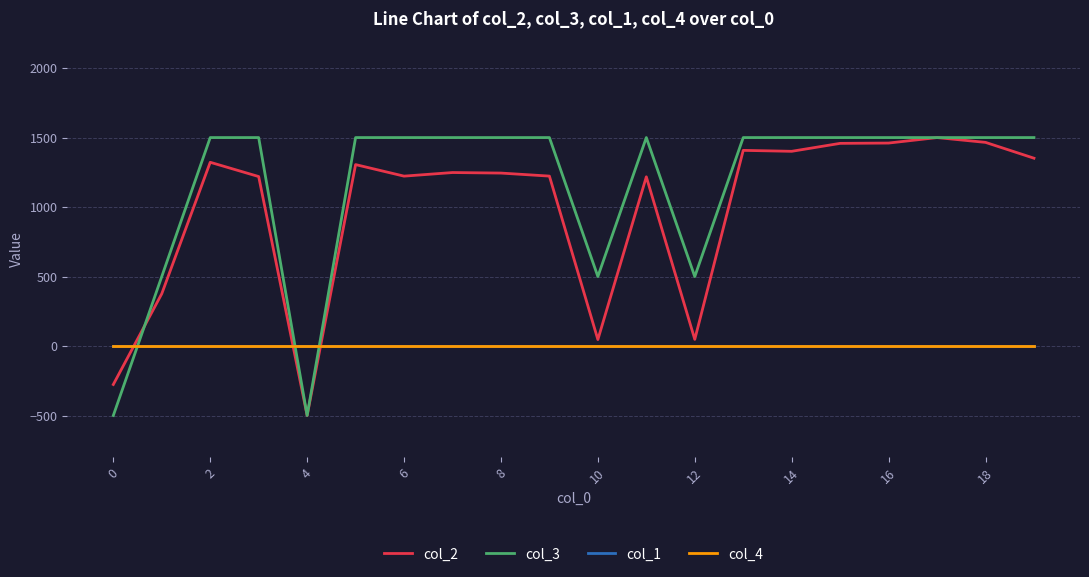

Is this an area chart (filled region under the line)?

No